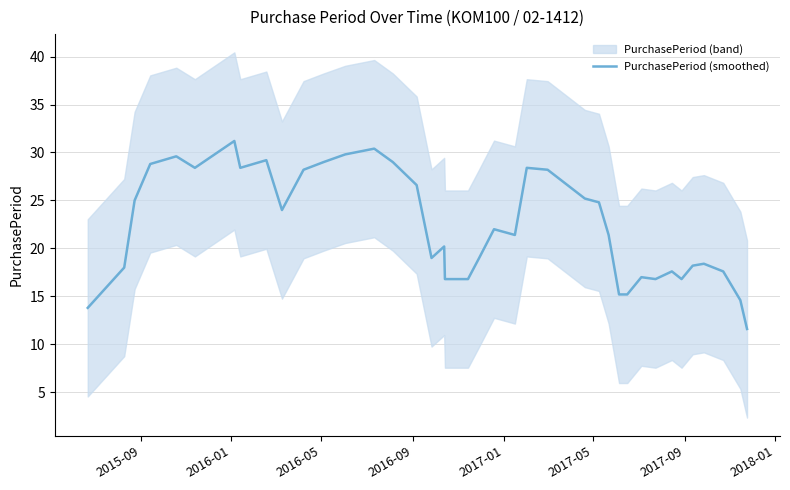

What is the maximum value for PurchasePeriod (smoothed)?

31.2